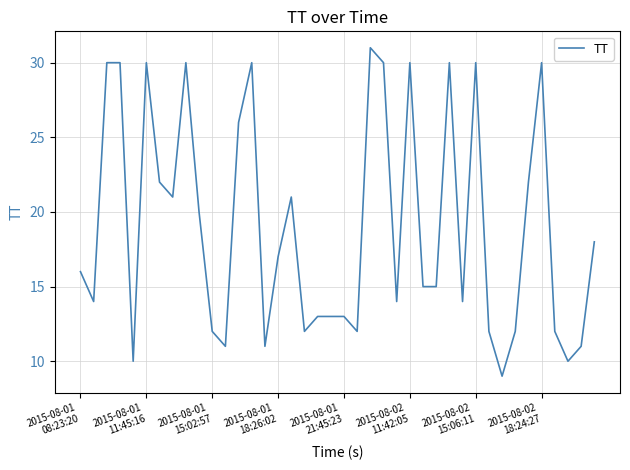

What is the difference between the maximum and minimum values?

22